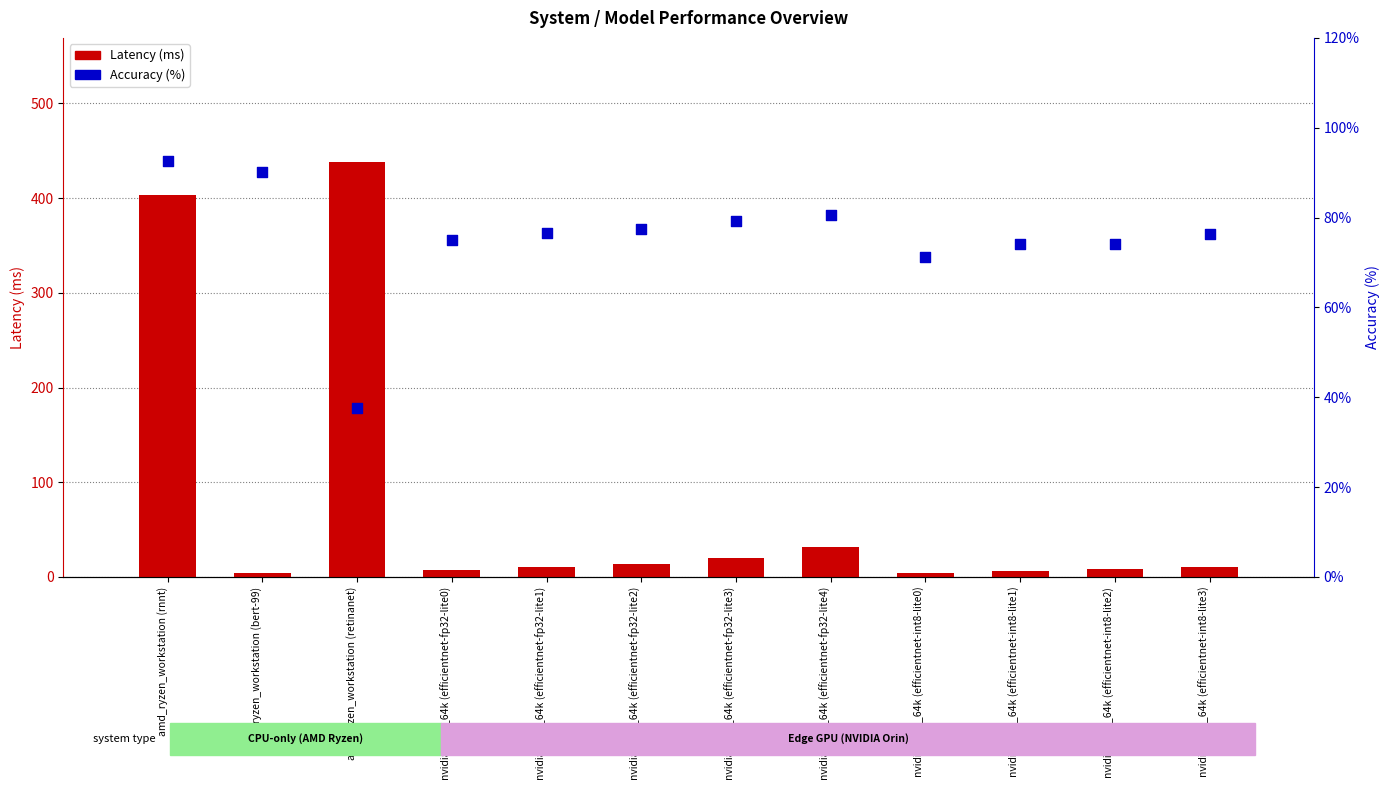

What are all the series names shown in the legend?

Latency (ms), Accuracy (%)